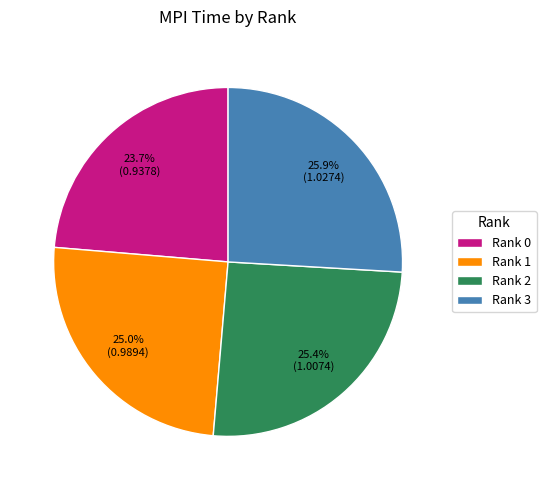

Is there a majority slice in this chart?

No